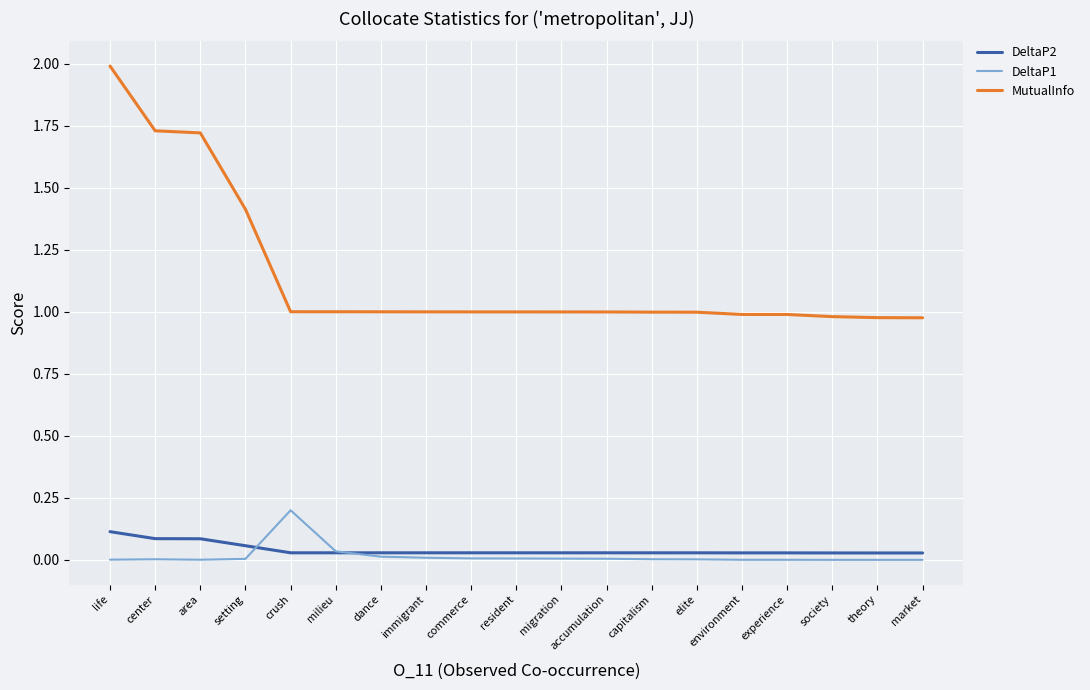

Is it true that DeltaP2 equals 0.0 at society?

True